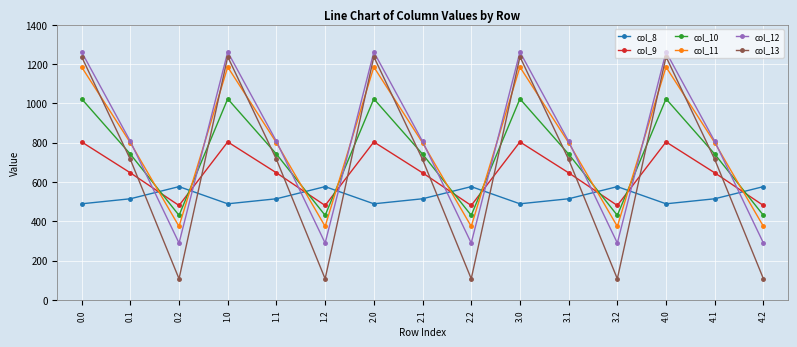

The col_11 series shows 800.2 at 0.1. True or false?

True